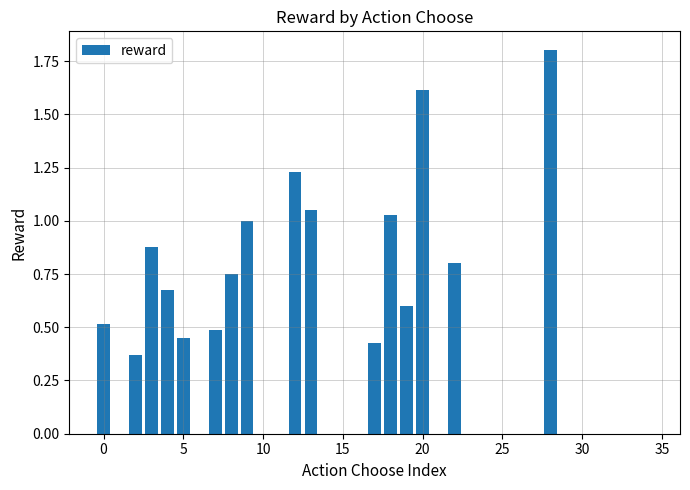

What is the sum of all values?

13.7